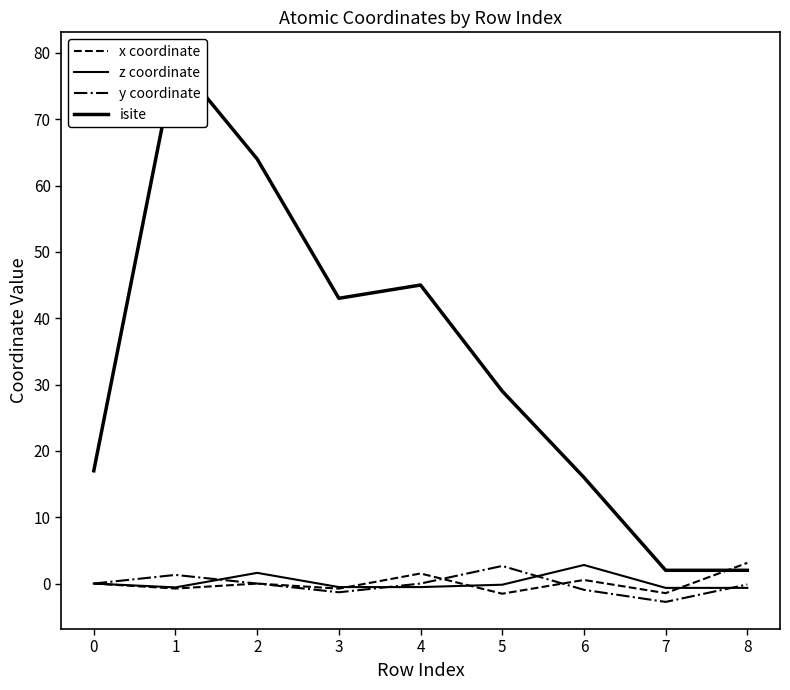

At how many categories does at least one series exceed 16?

6